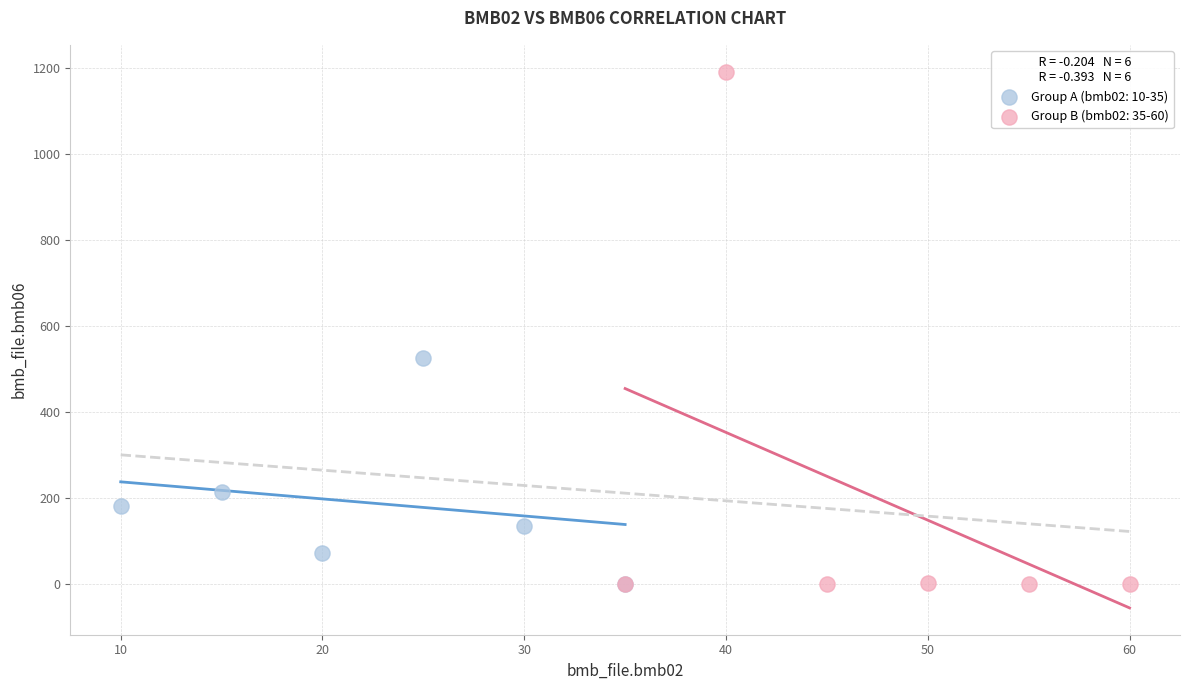

Which series contains the highest Y value?

Group B (bmb02: 35-60)